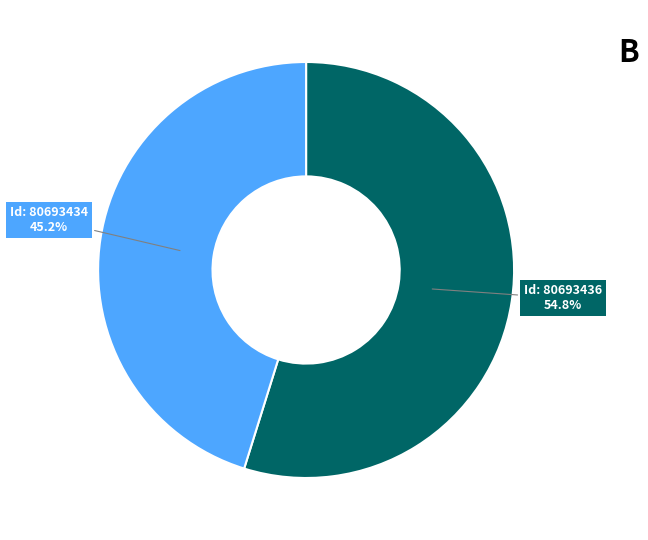

Is there a majority slice in this chart?

Yes